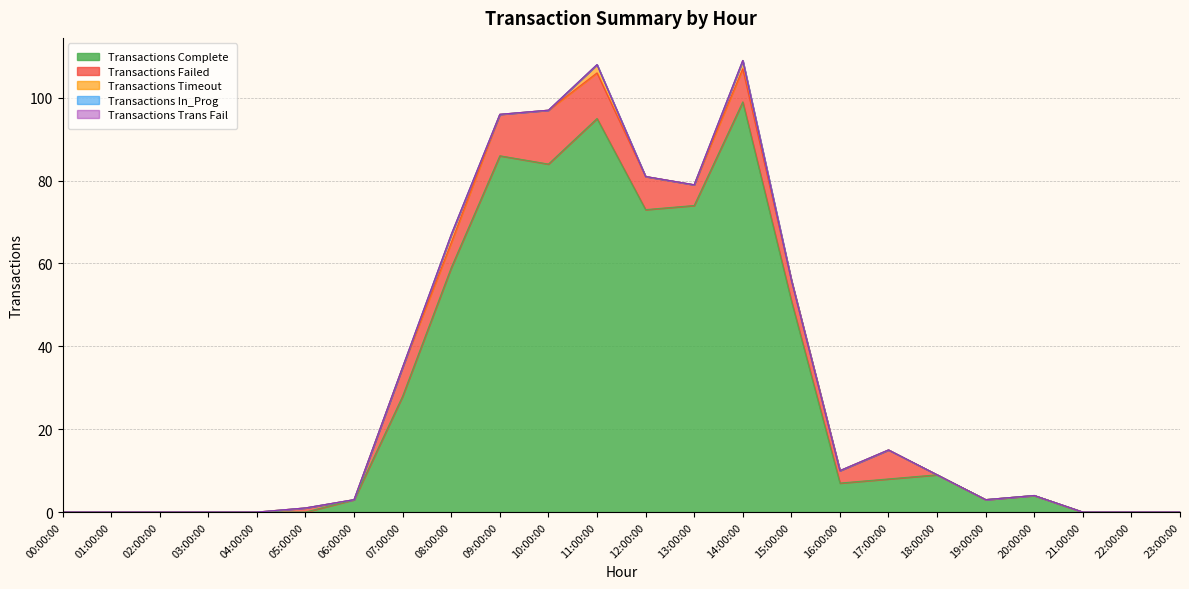

List the series in order of their peak value, highest first.

Transactions Complete, Transactions Failed, Transactions Timeout, Transactions In_Prog, Transactions Trans Fail